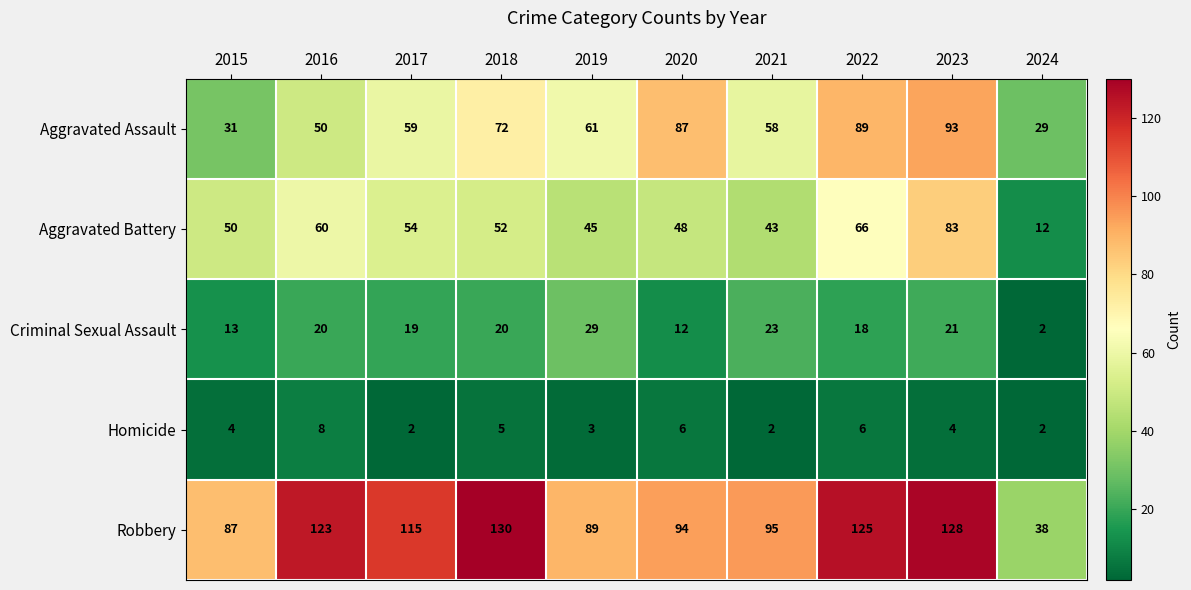

How many data points in Aggravated Assault are less than 61?

5